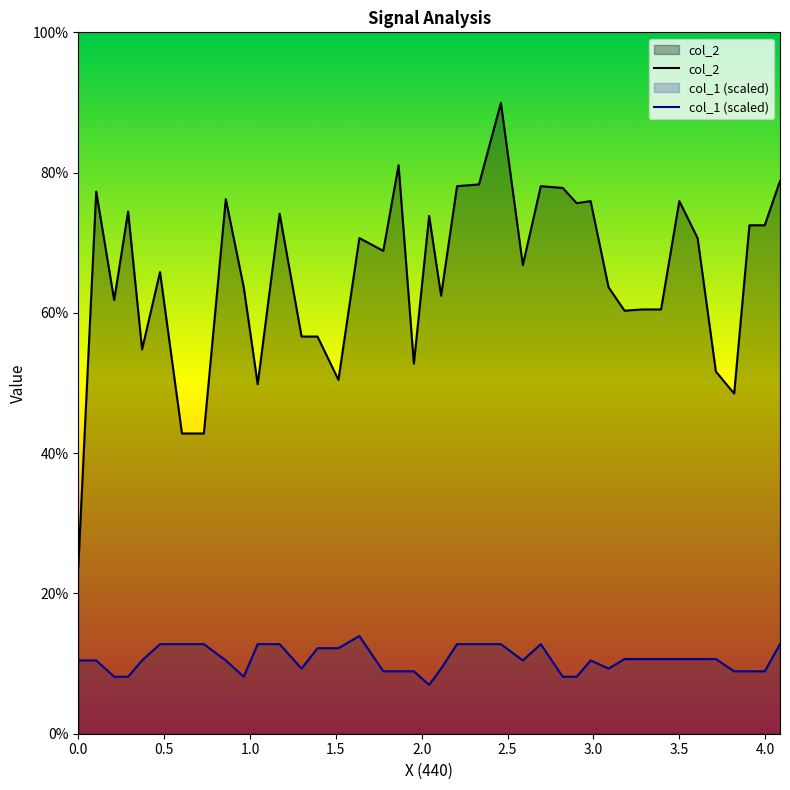

What is the difference between the maximum and minimum values in the col_1 (scaled) series?

7.0